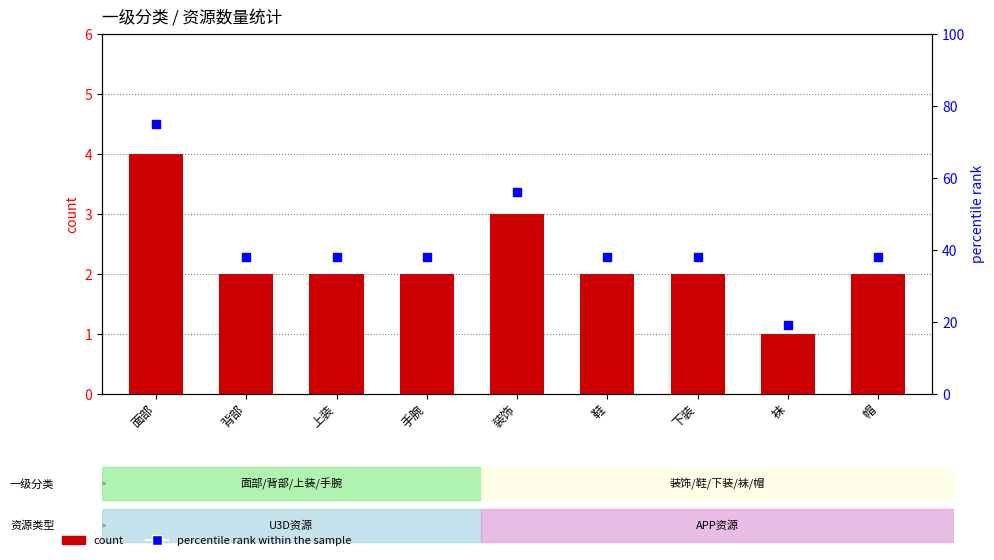

What are all the series names shown in the legend?

count, percentile rank within the sample